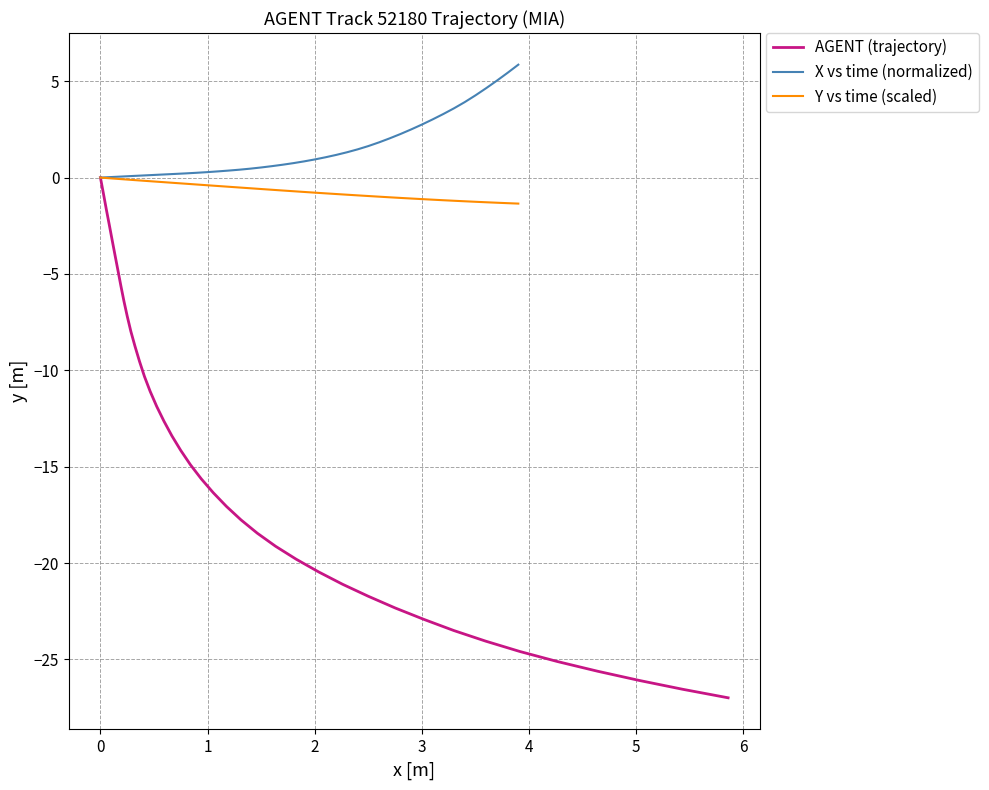

True or false: Y vs time (scaled) and X vs time (normalized) cross at least once.

False